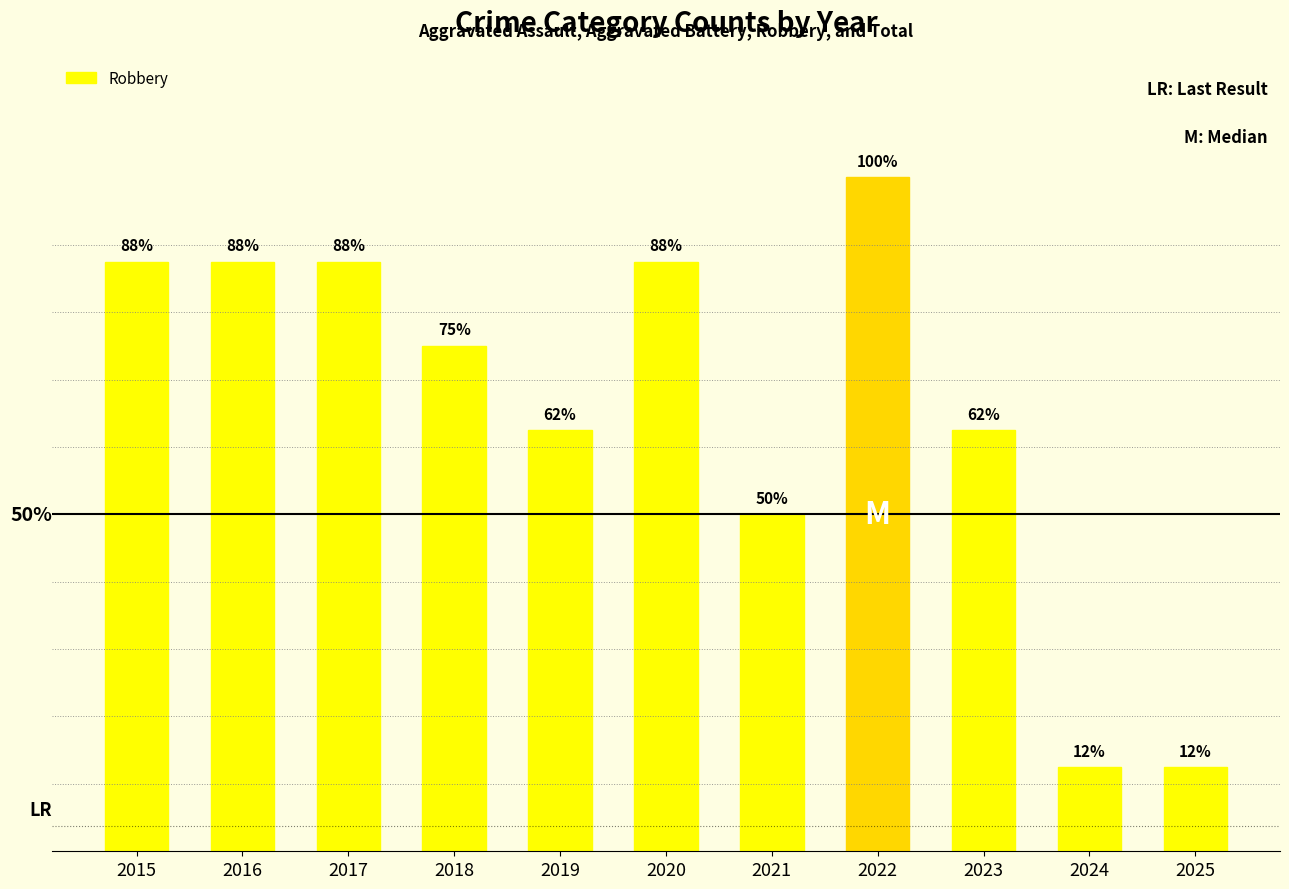

What is the difference between the maximum and minimum values?

7